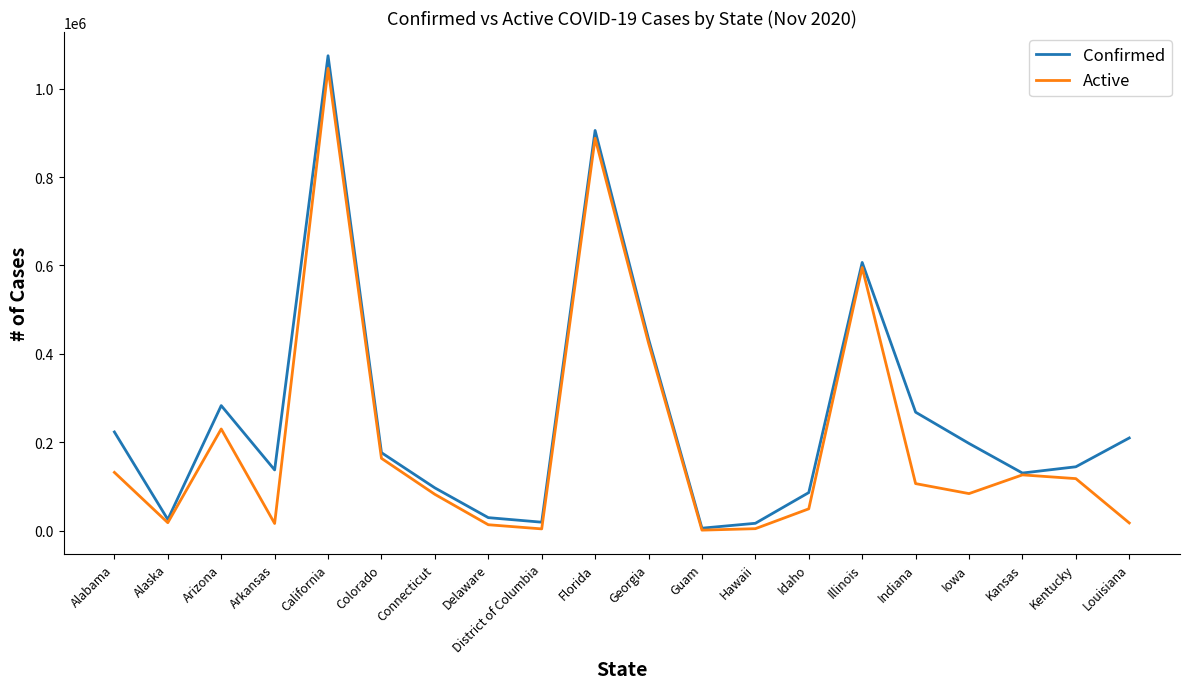

Is the value of Confirmed at Alaska greater than the value of Active at Iowa?

No